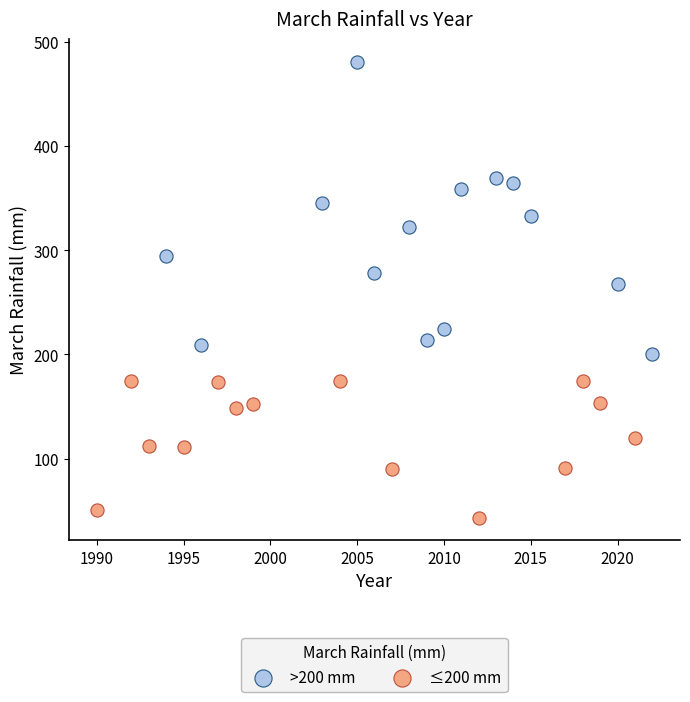

Which series reaches the minimum Y coordinate?

≤200 mm